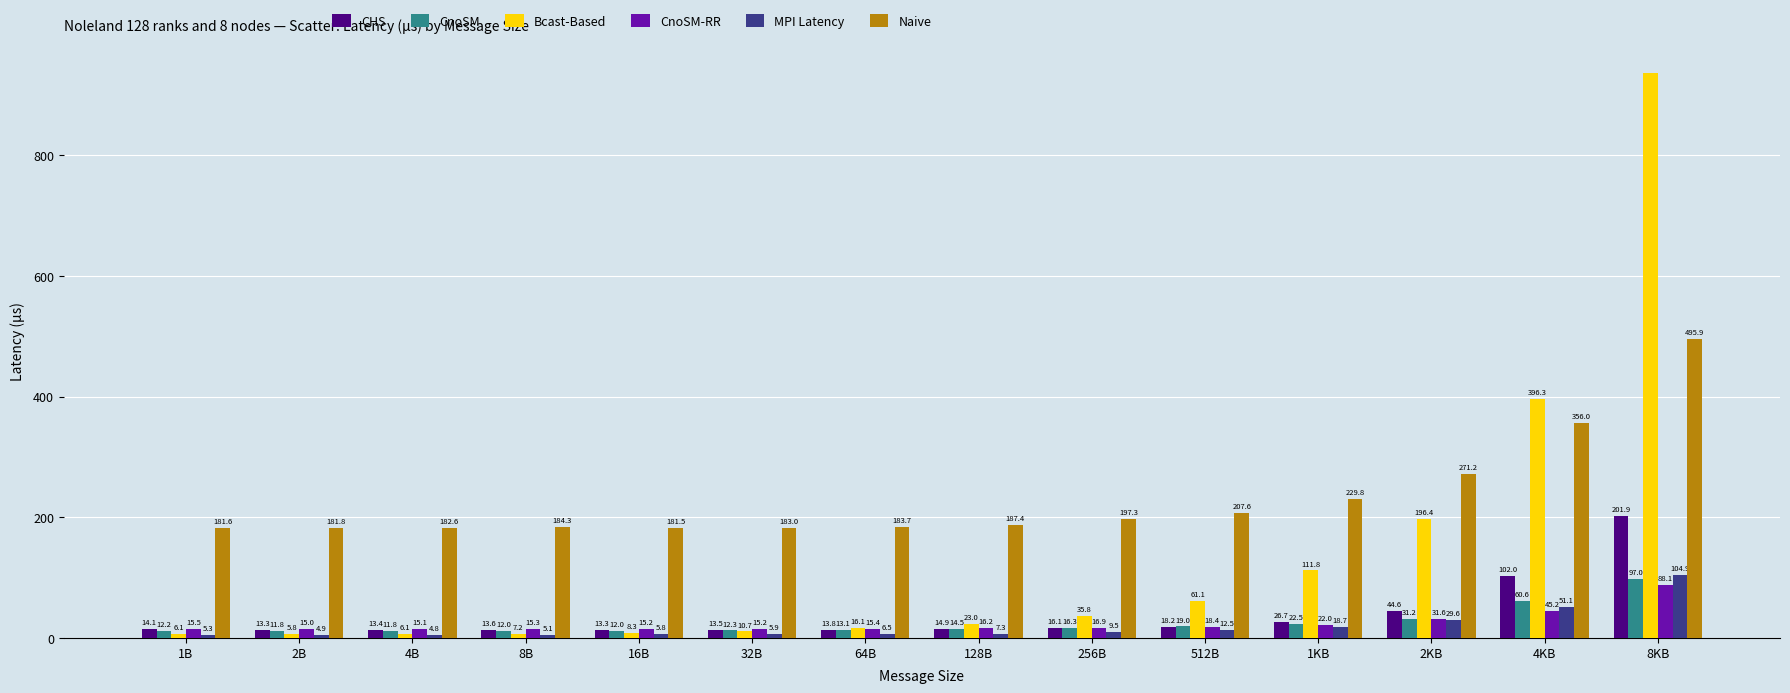

What is the average value of the CHS series?

37.1